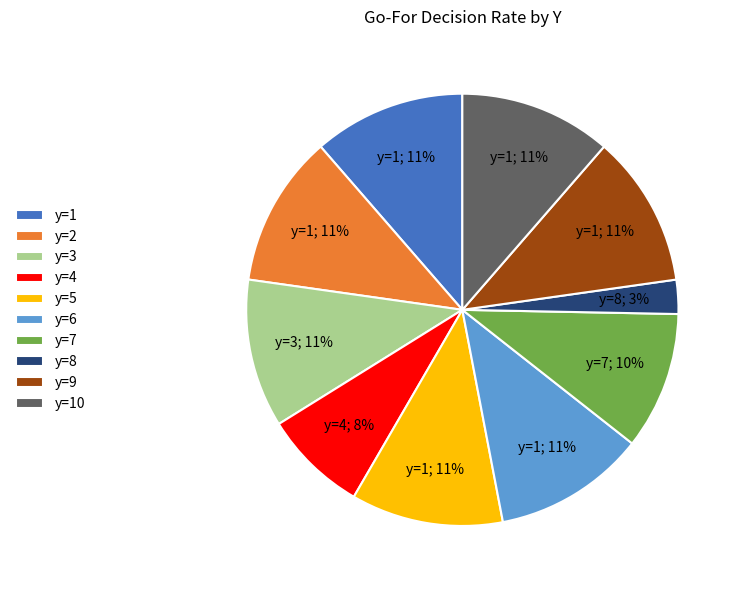

Do y=4 and y=7 together represent more than half of the pie?

No